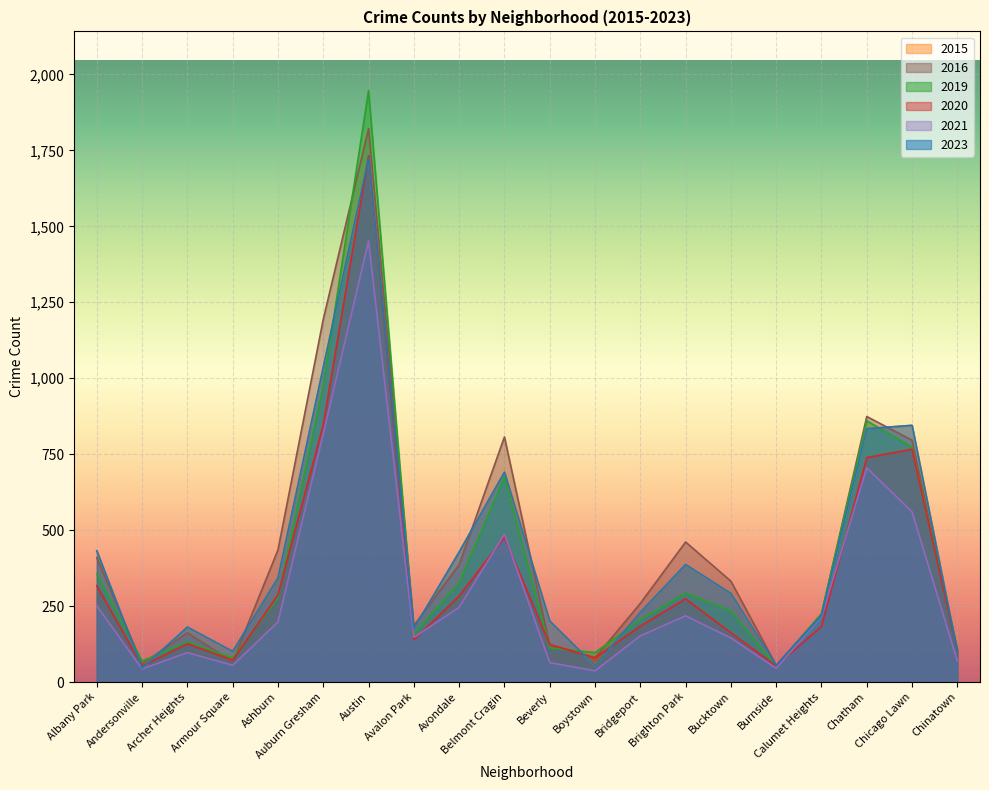

What is the value of the 2016 point at the 20th from the left?

102